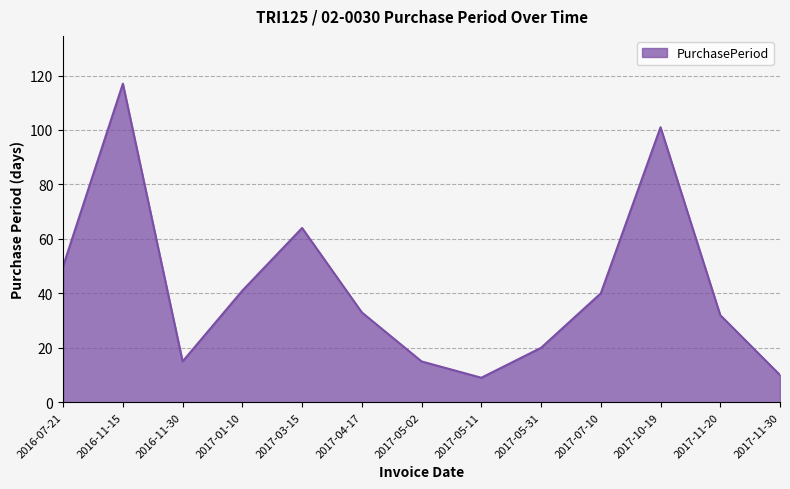

What is the difference between the second highest and minimum values?

92